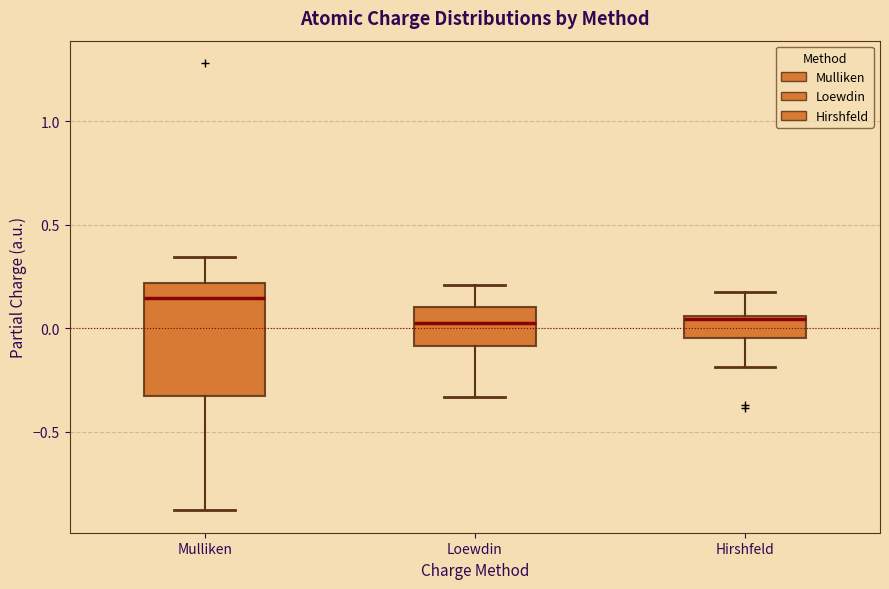

Which box's median line is the highest?

Mulliken